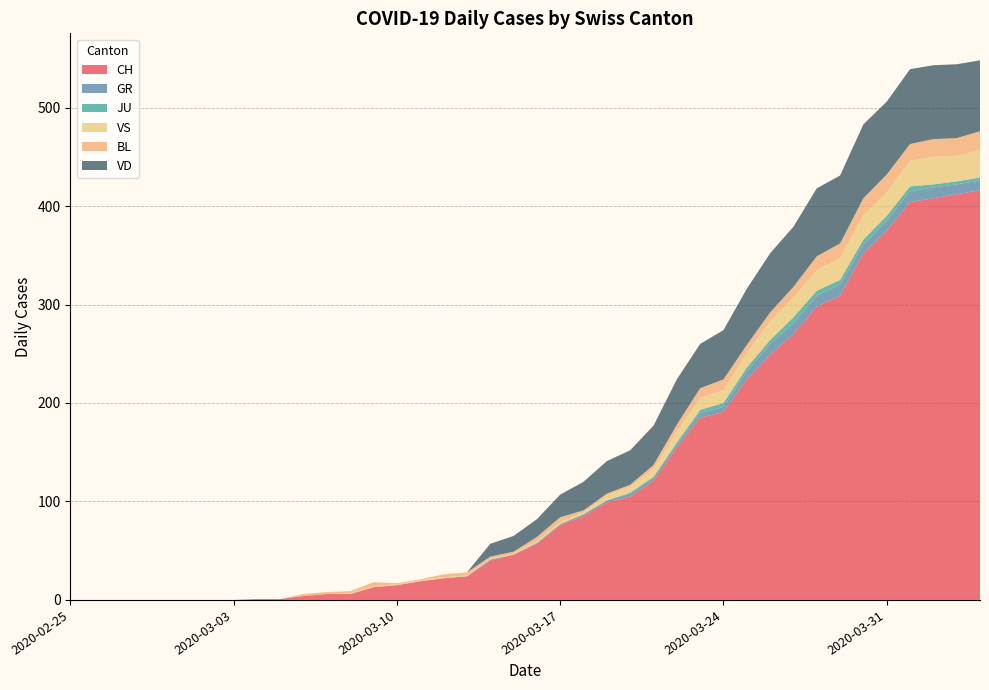

Reading right to left, transcribe all the data shown in this chart.

CH: 416	412	408	404	375	352	309	298	270	249	224	191	185	155	121	105	99	85	76	57	46	40	24	22	19	15	13	6	6	4	1	1	0	0	0	0	0	0	0	0
GR: 10	10	11	11	10	9	11	11	11	11	8	5	5	3	3	3	2	2	1	1	0	1	0	0	0	0	0	0	0	0	0	0	0	0	0	0	0	0	0	0
JU: 3	3	3	5	5	5	5	5	6	4	4	4	3	2	1	1	0	0	0	0	0	0	0	0	0	0	0	0	0	0	0	0	0	0	0	0	0	0	0	0
VS: 28	26	28	26	24	25	22	21	20	19	15	13	12	11	8	6	5	2	2	2	1	1	1	1	1	1	1	1	0	0	0	0	0	0	0	0	0	0	0	0
BL: 19	18	18	17	18	17	15	14	11	9	8	11	10	7	4	2	2	2	5	4	2	2	3	3	1	1	4	2	2	2	0	0	0	0	0	0	0	0	0	0
VD: 72	75	75	76	74	75	69	69	61	60	57	50	45	46	40	35	33	29	23	18	16	13	0	0	0	0	0	0	0	0	0	0	0	0	0	0	0	0	0	0